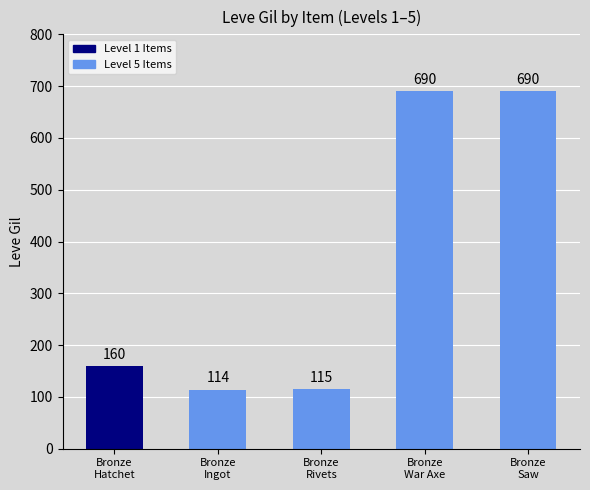

What is the value of the 4th bar from the left?

690